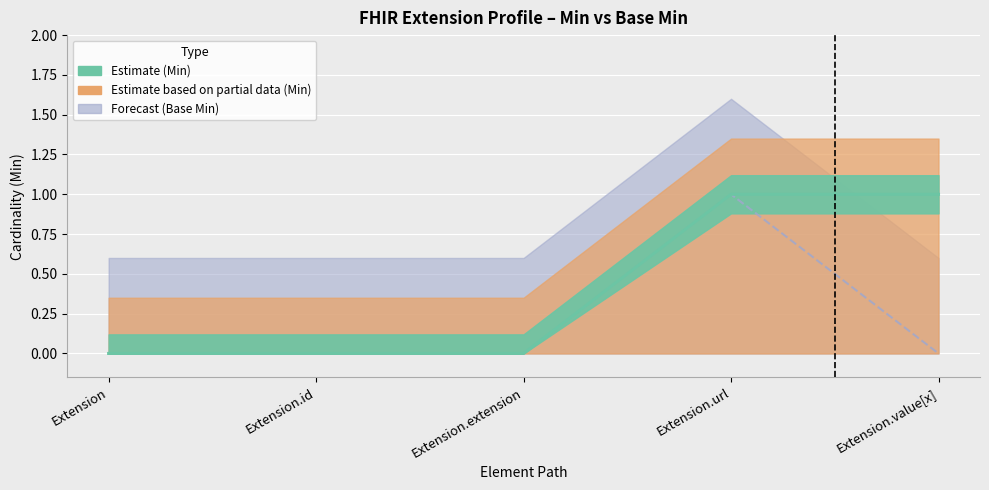

True or false: Base Min has more than 1 interior local peaks.

False